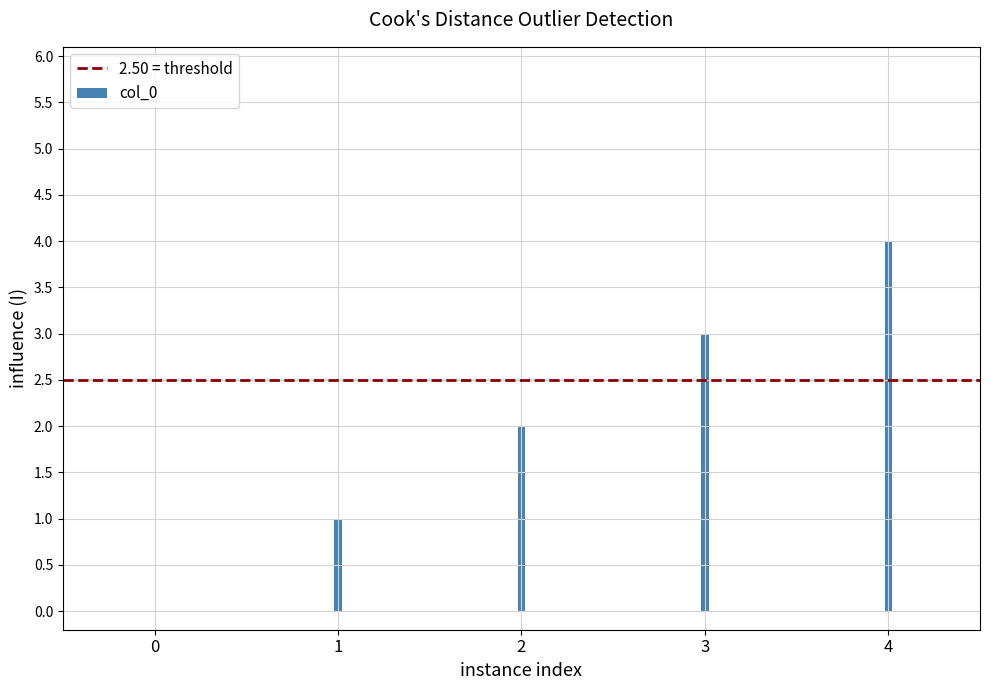

How many values are below 2?

2